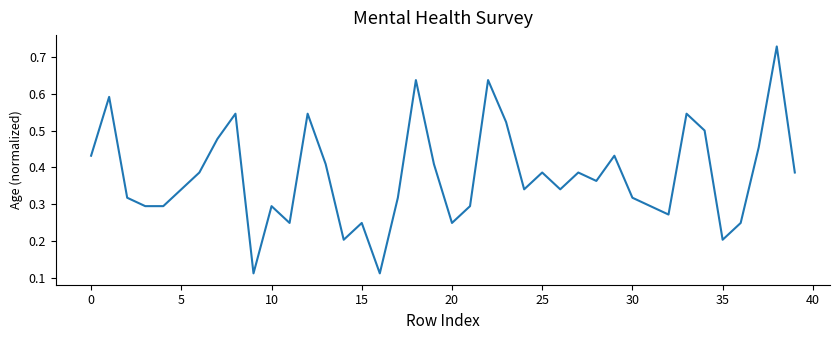

True or false: there are more than 0 points higher than both neighbors.

True